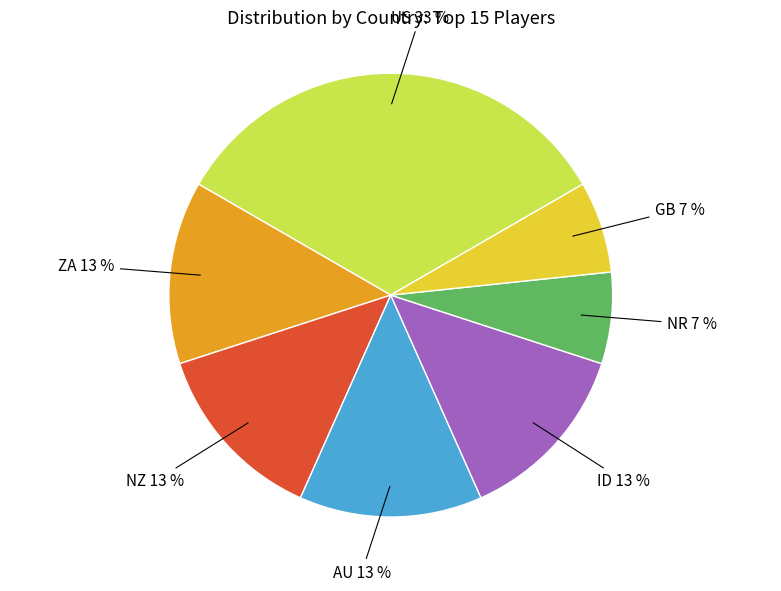

To the nearest percent, what is the average slice percentage?

14%